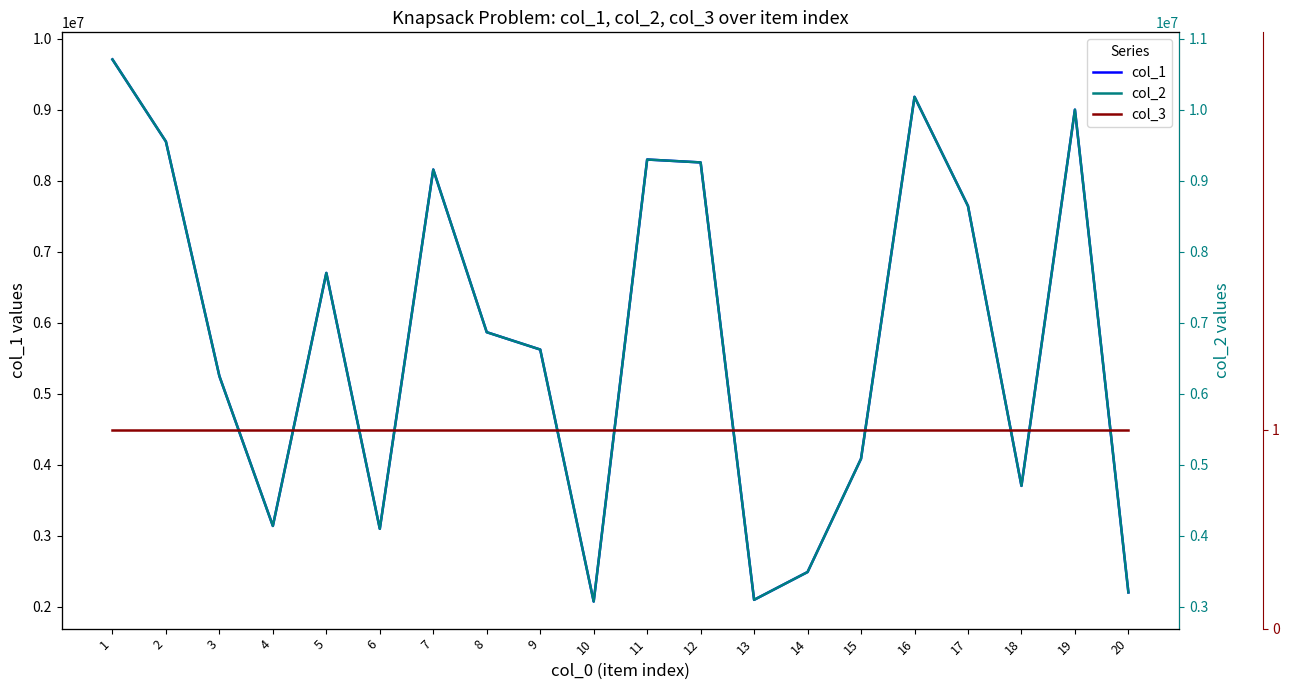

Reading left to right, extract all data points from this chart.

col_1: 9710299	8552990	5247292	3136512	6701601	3096118	8158379	5866572	5622031	2071176	8299923	8259038	2095092	2486907	4083683	9183630	7644907	3700986	9002579	2199820
col_2: 10710299	9552990	6247292	4136512	7701601	4096118	9158379	6866572	6622031	3071176	9299923	9259038	3095092	3486907	5083683	10183630	8644907	4700986	10002579	3199820
col_3: 1	1	1	1	1	1	1	1	1	1	1	1	1	1	1	1	1	1	1	1